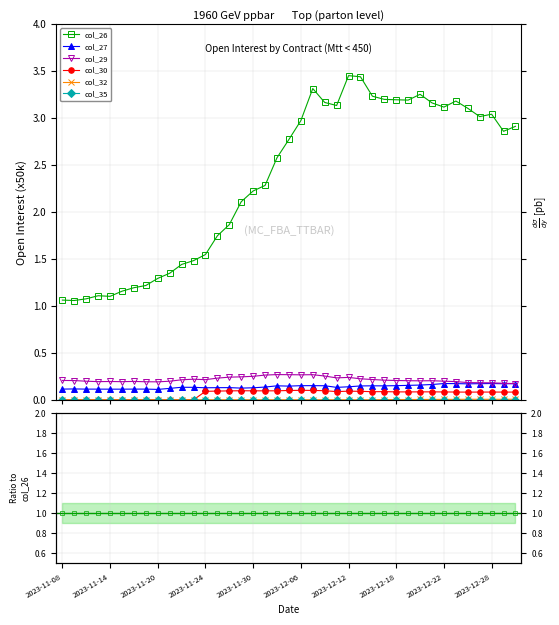

True or false: col_32 and col_35 cross at least once.

False